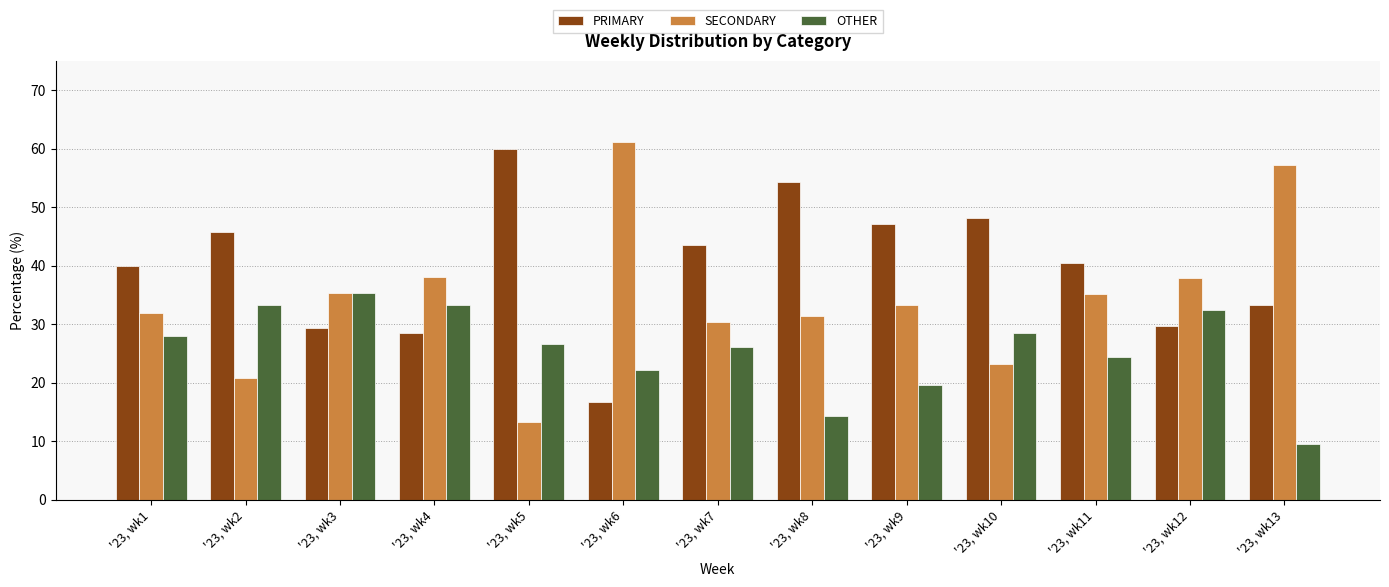

What are all the series names shown in the legend?

PRIMARY, SECONDARY, OTHER